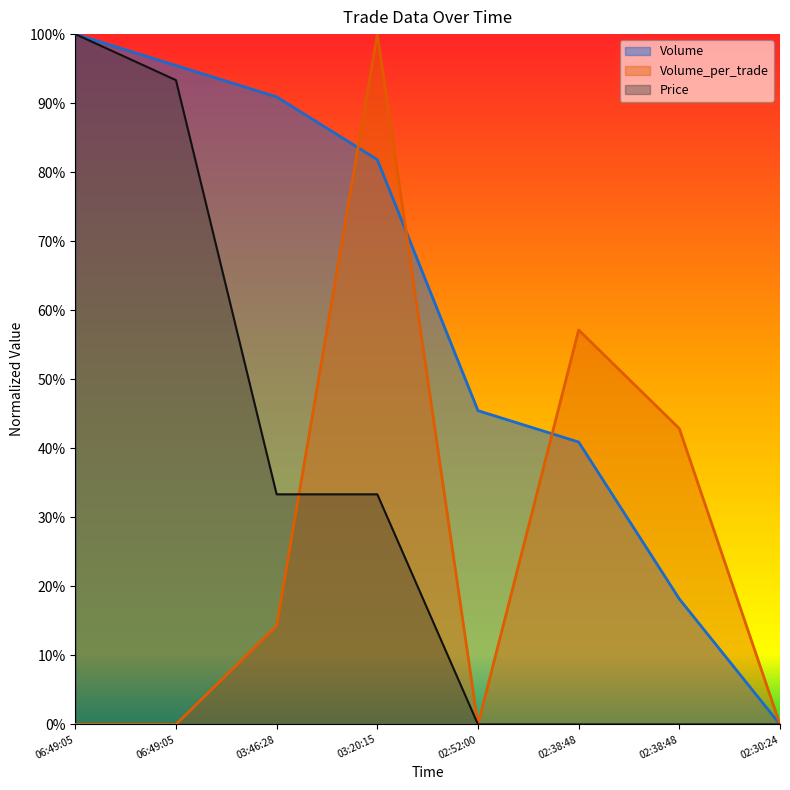

What is the approximate value of Volume_per_trade at 03:20:15?

1.0